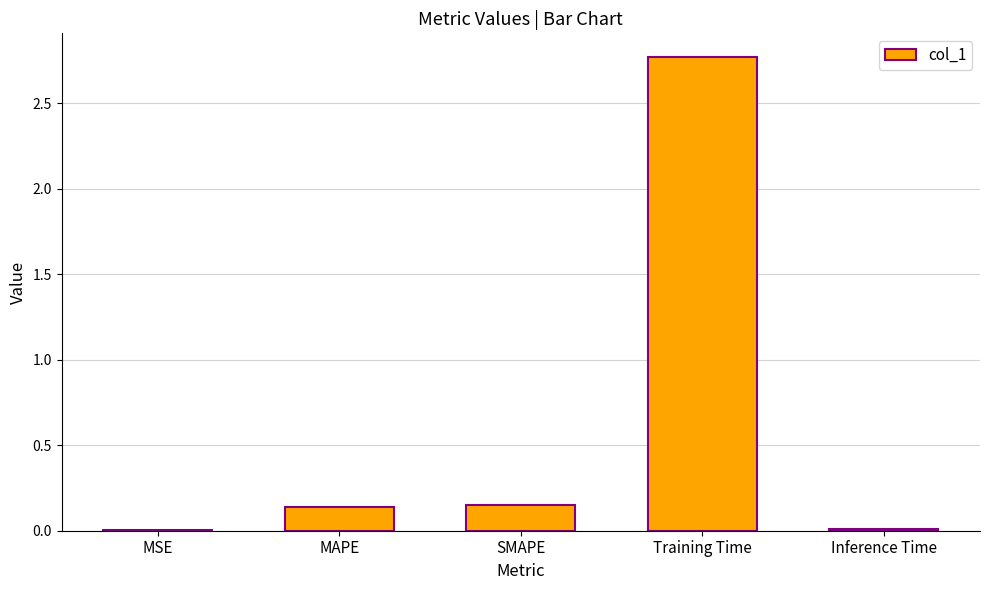

What is the sum of all values?

3.1